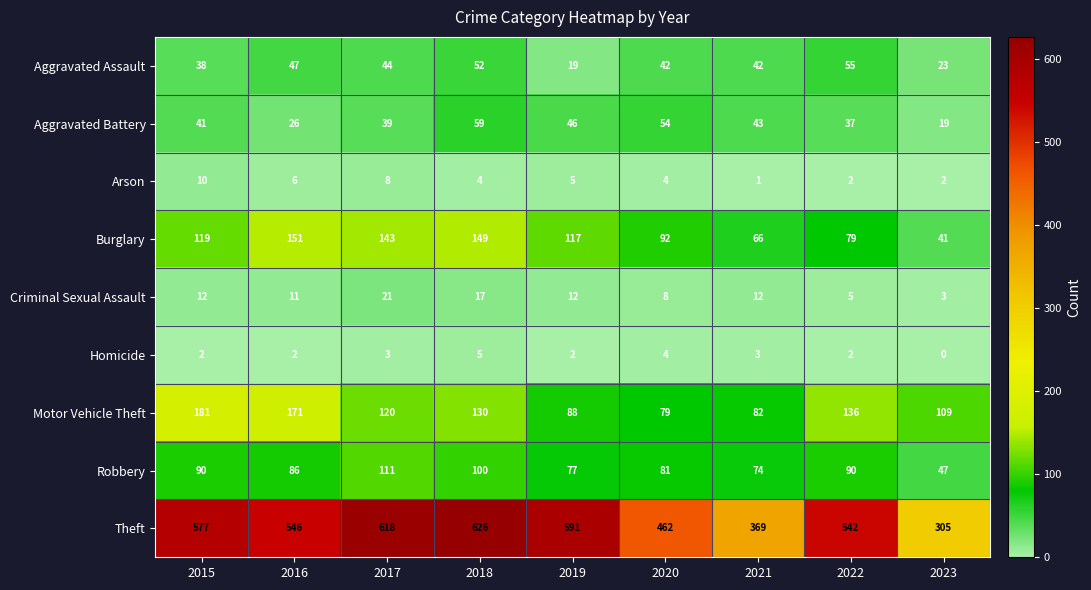

Rank the series by their maximum value, from highest to lowest.

Theft, Motor Vehicle Theft, Burglary, Robbery, Aggravated Battery, Aggravated Assault, Criminal Sexual Assault, Arson, Homicide